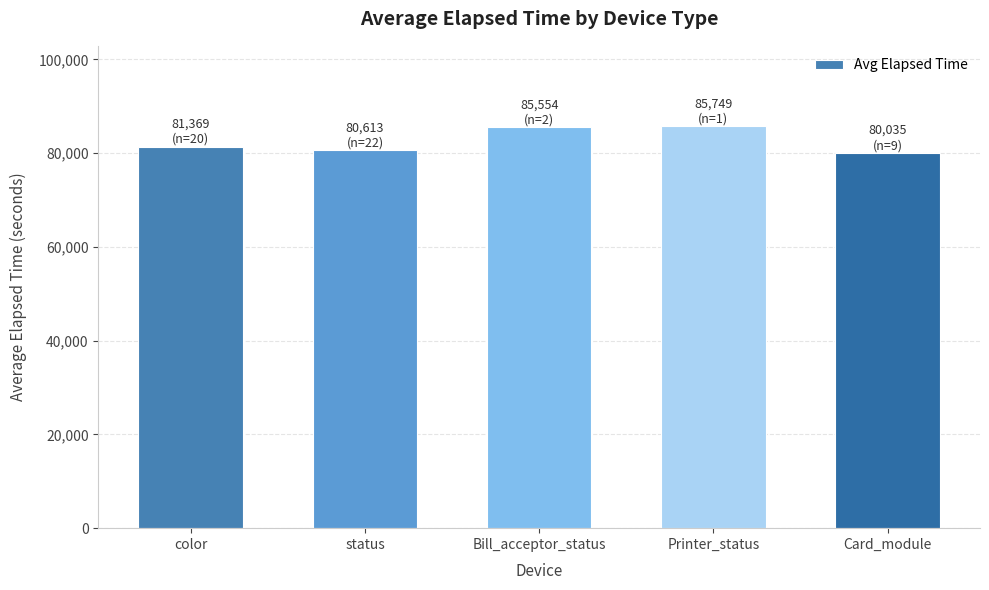

What is the label of the 2nd bar from the right?

Printer_status